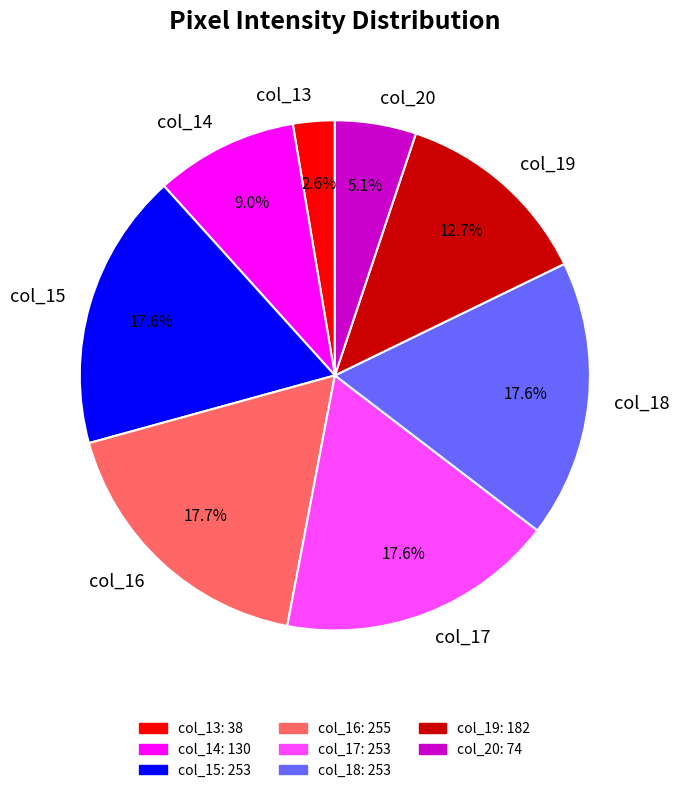

Is col_20 the majority of the pie?

No